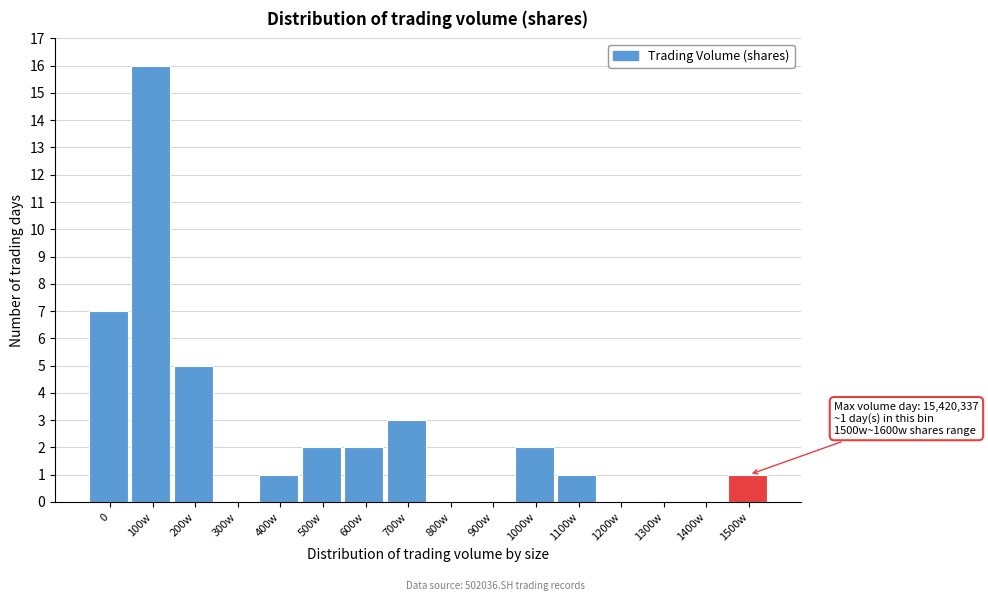

Reading left to right, list all the values displayed in this chart.

0=7	100w=16	200w=5	300w=0	400w=1	500w=2	600w=2	700w=3	800w=0	900w=0	1000w=2	1100w=1	1200w=0	1300w=0	1400w=0	1500w=1